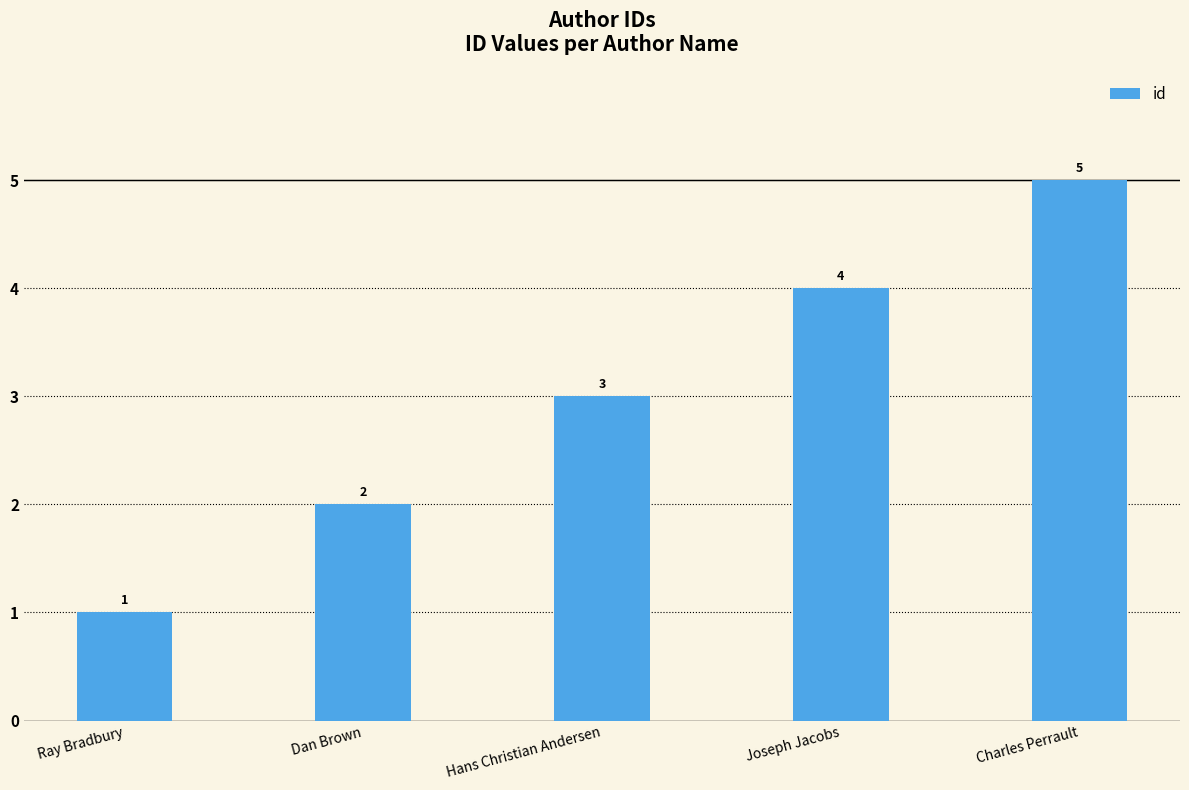

Reading right to left, extract all data points from this chart.

5	4	3	2	1